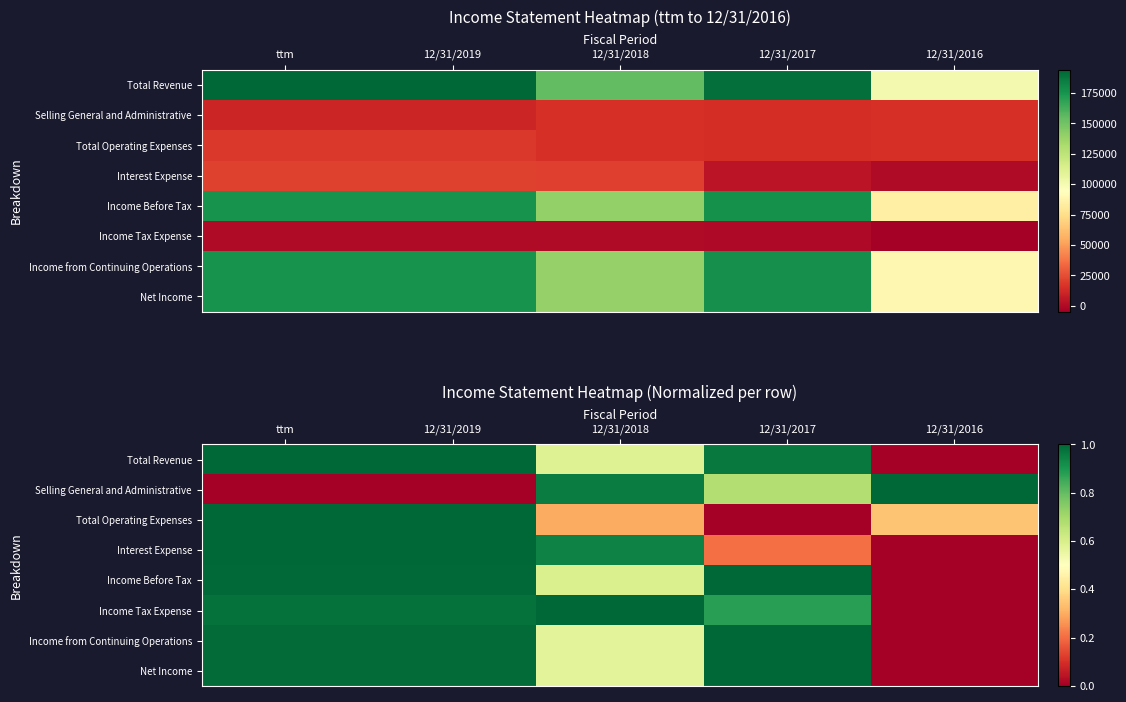

How many distinct data groups are displayed?

8